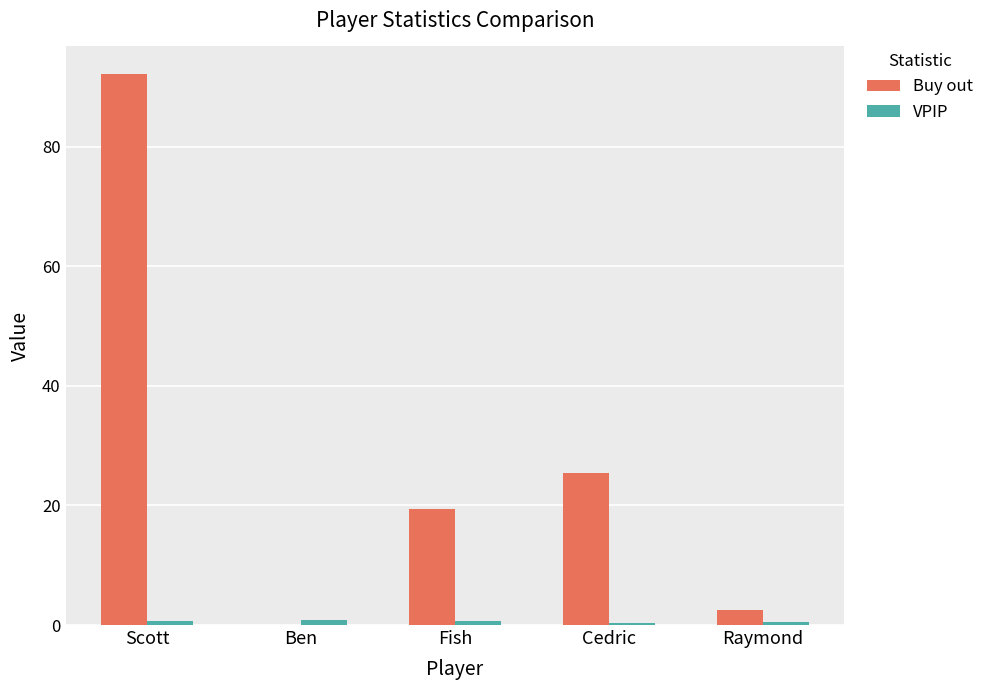

Is it true that Buy out equals 31.0 at Ben?

False